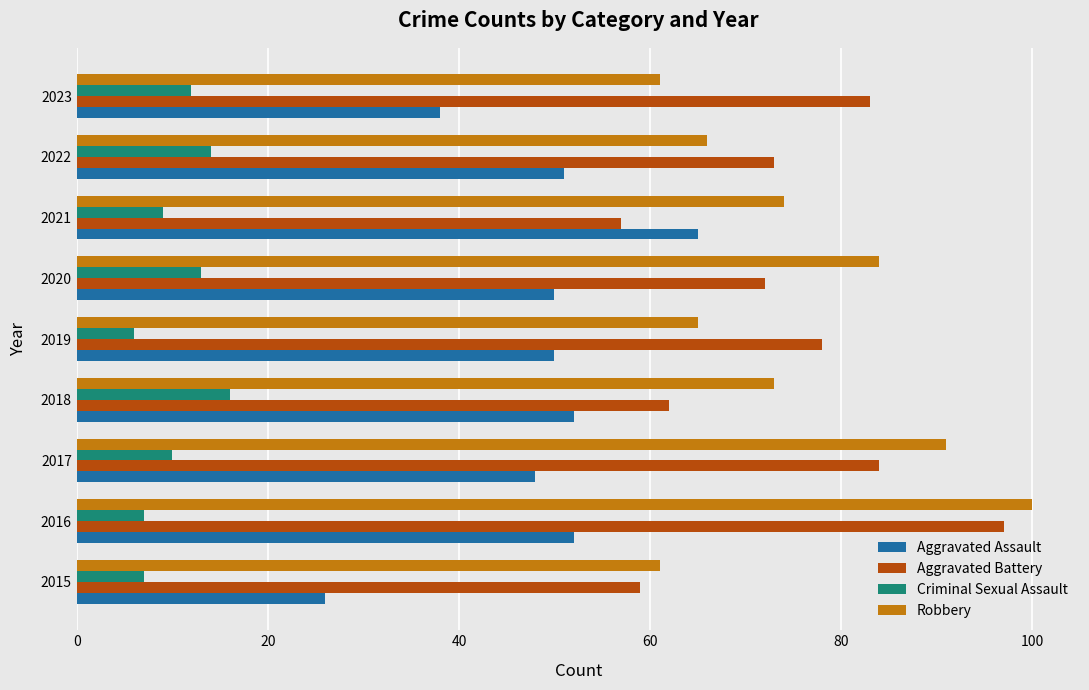

At which label does Aggravated Assault reach its peak?

2021